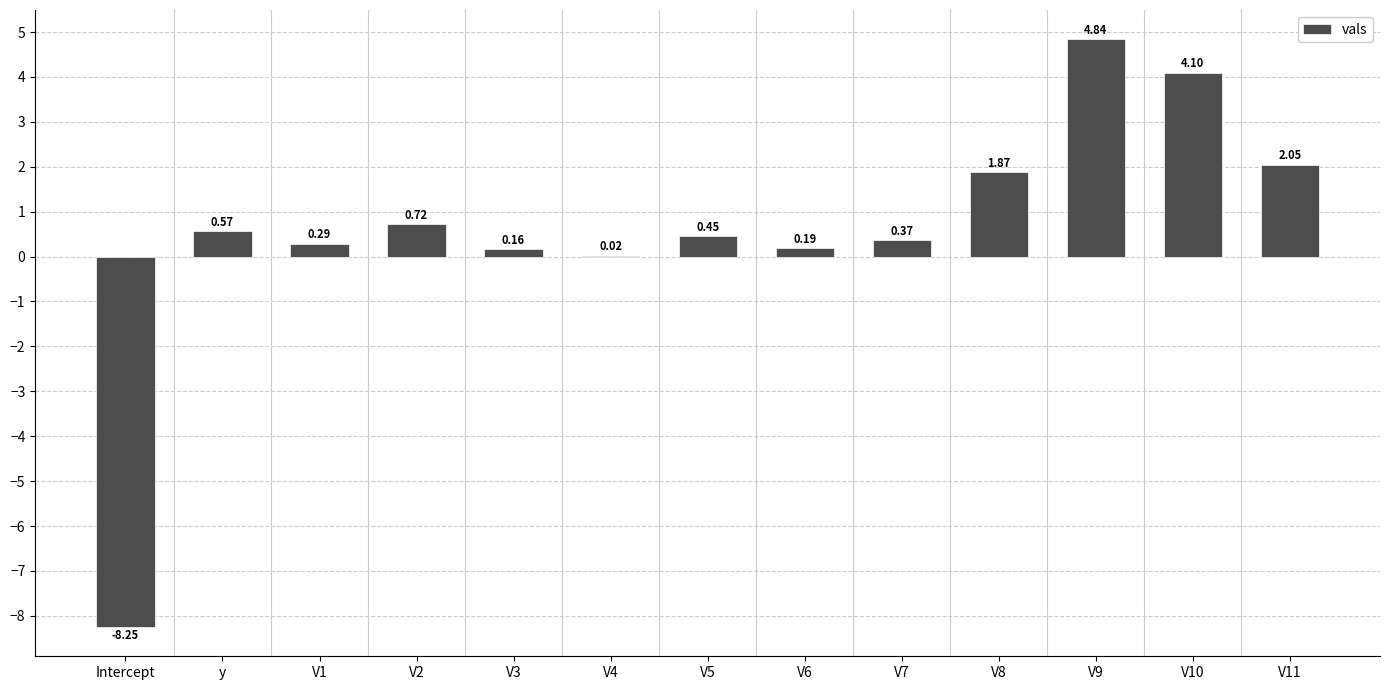

What is the change in value from V8 to V11?

+0.2